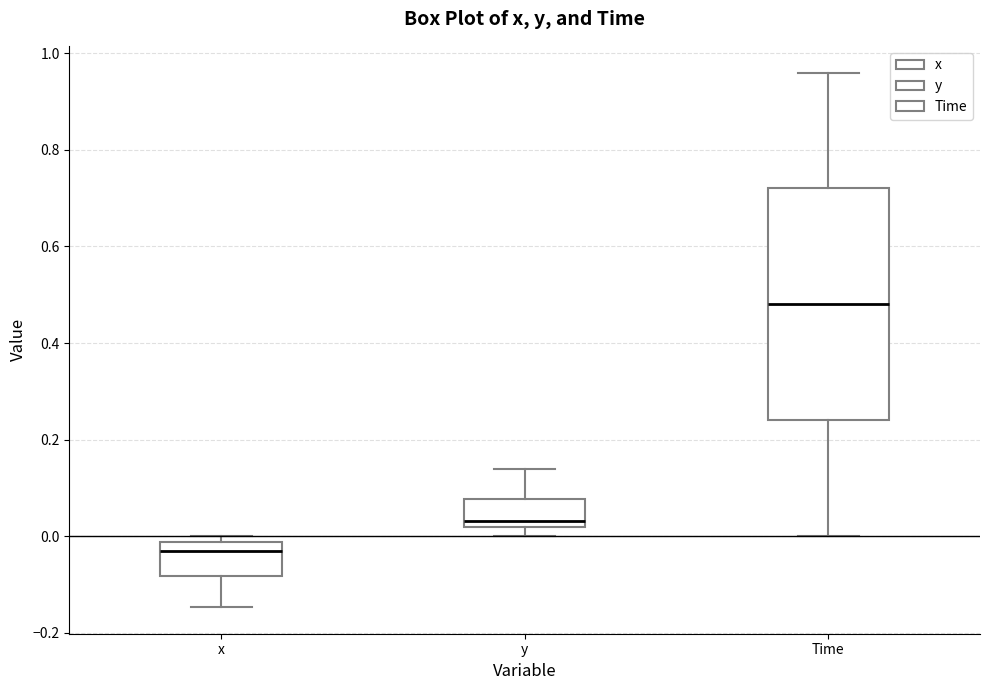

Where is the lower edge of the box for Time on the y-axis? The values are not printed on the chart, so give them approximately, as read against the axis.

0.24